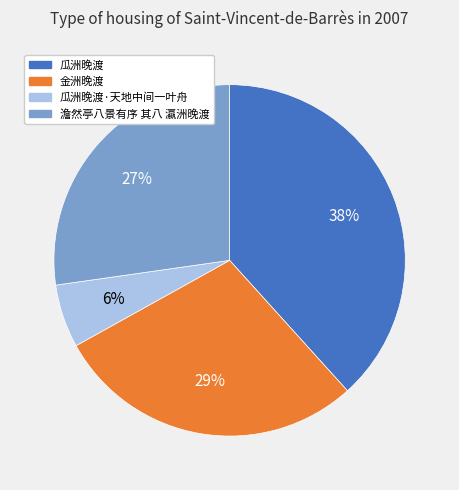

To the nearest percent, what portion does 澹然亭八景有序 其八 瀛洲晚渡 represent?

27%